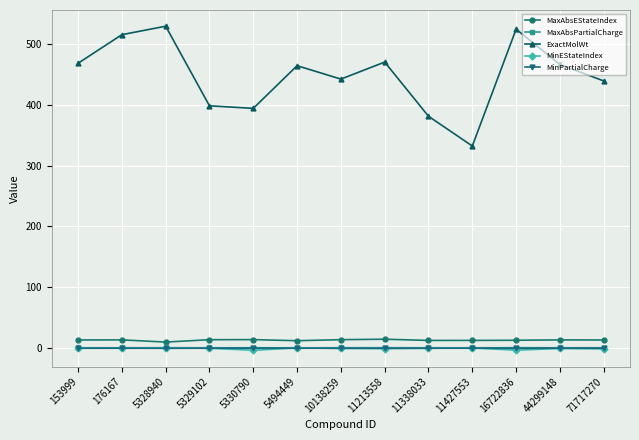

Between 5328940 and 5329102, which series saw the biggest shift?

ExactMolWt